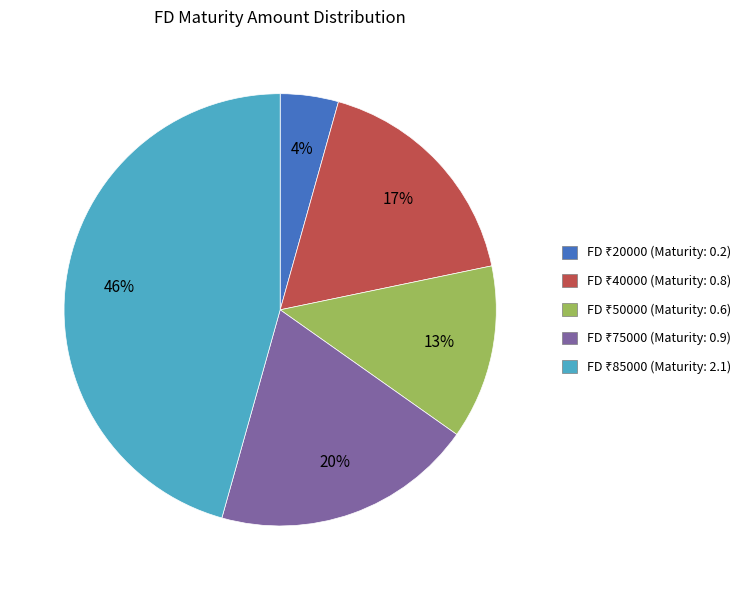

How many slices are in this pie chart?

5